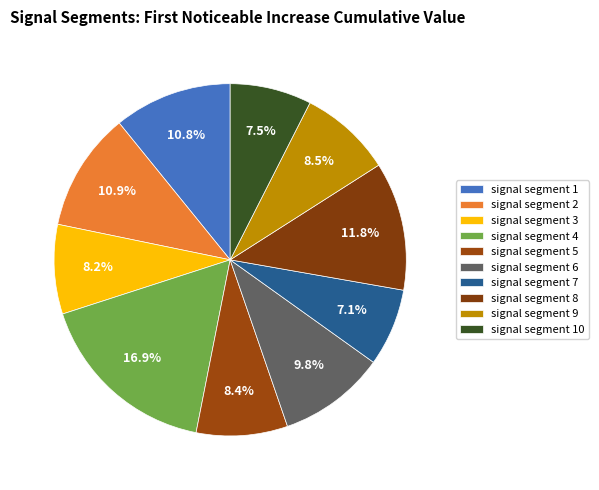

The signal segment 10 slice represents 1% of the pie. True or false?

False